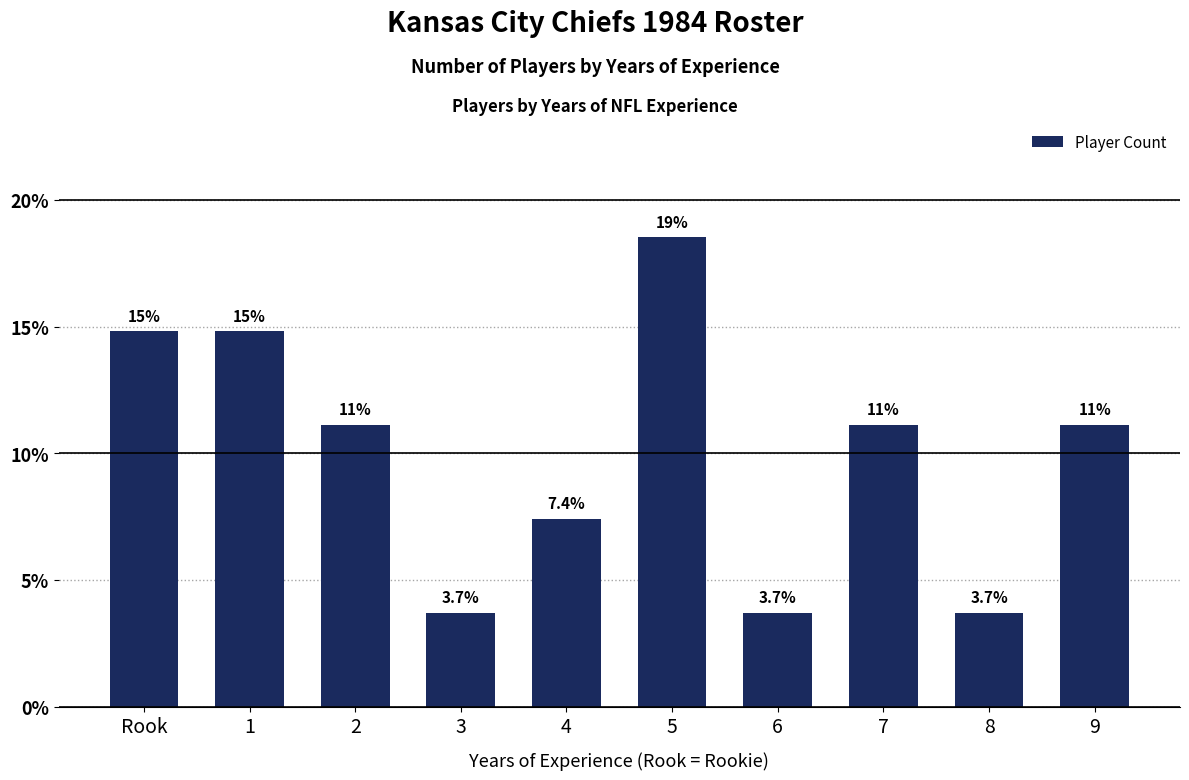

Does the chart contain any negative values?

No